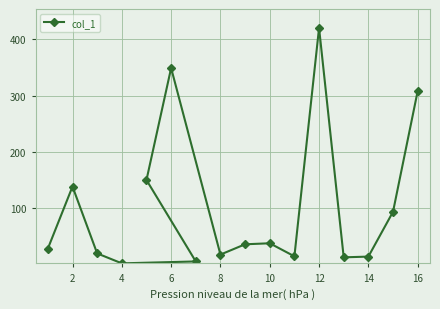

What is the average value?

102.7